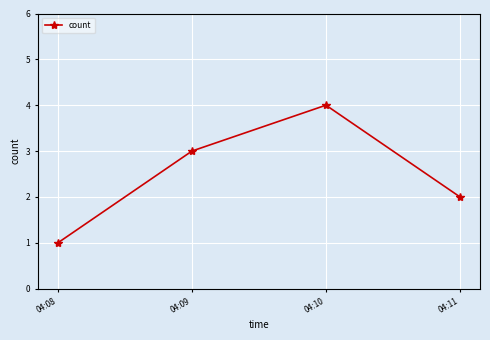

How many lines are shown in the chart?

1